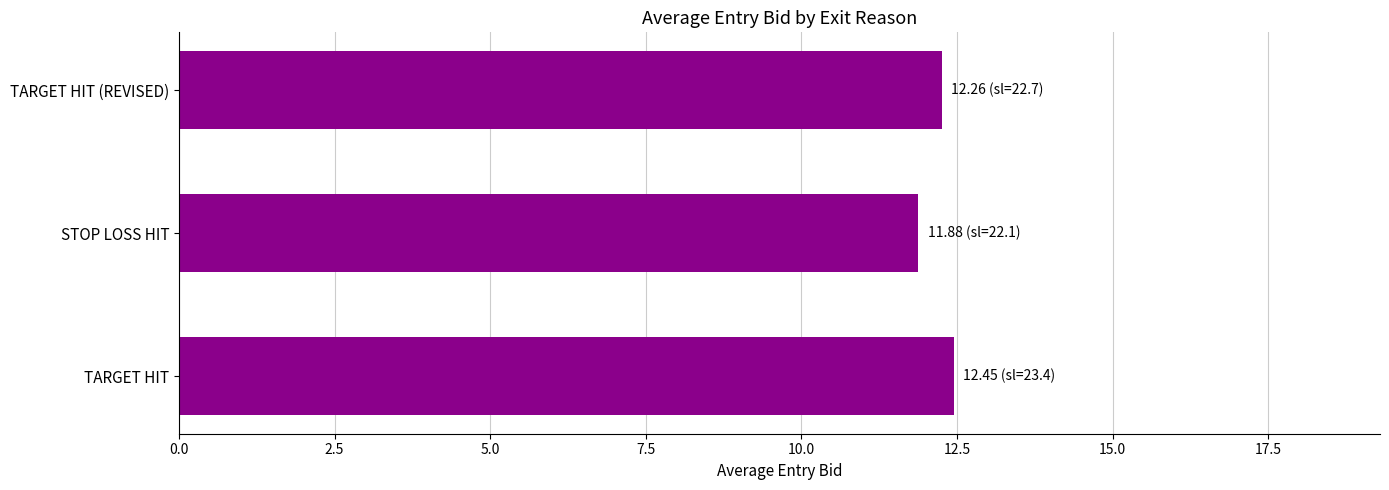

True or false: the data shows 5.3 at TARGET HIT (REVISED).

False